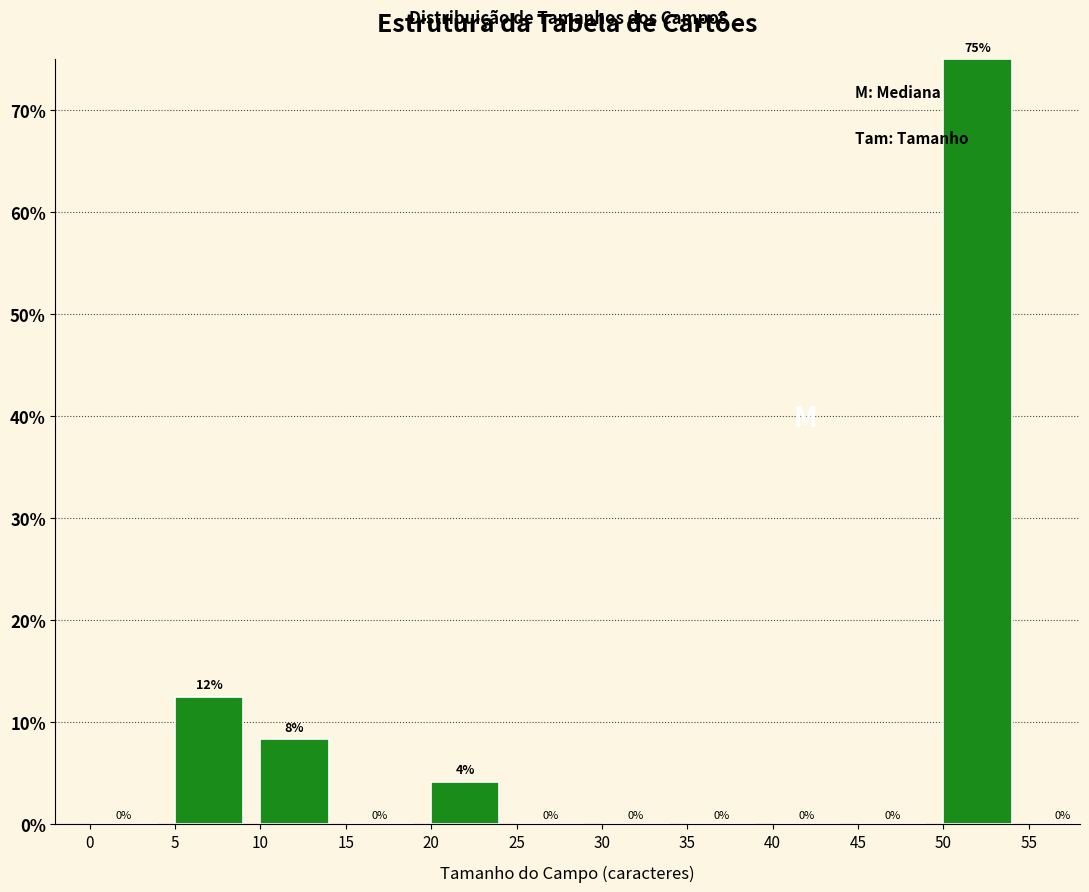

The chart shows a value of 8.3 at 10. True or false?

True